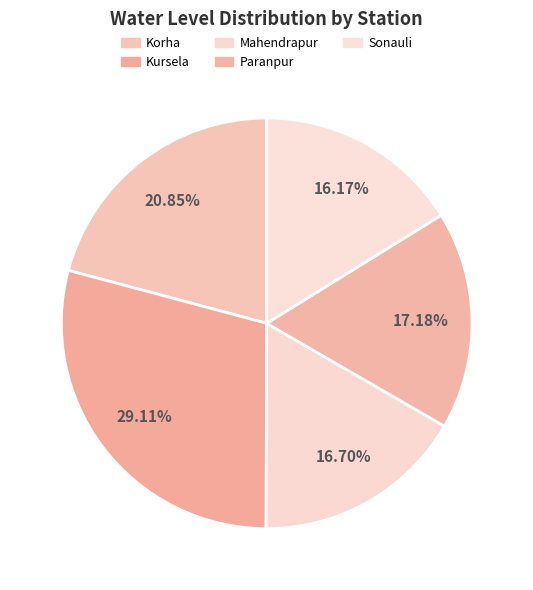

How many segments does this pie chart have?

5